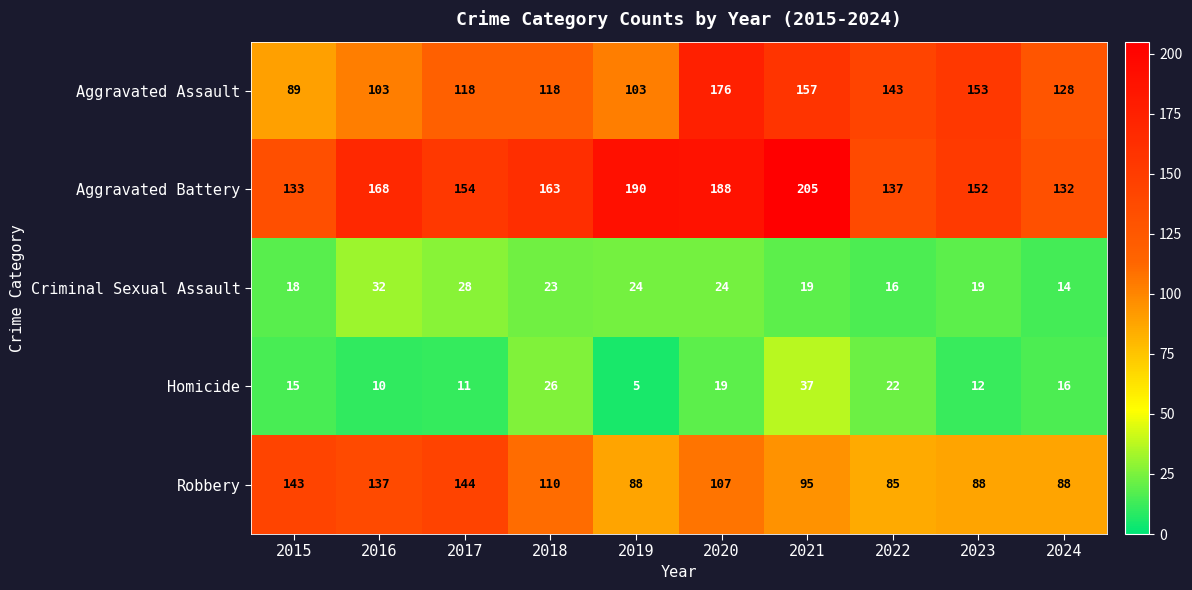

At 2018, list the series in order from largest to smallest.

Aggravated Battery, Aggravated Assault, Robbery, Homicide, Criminal Sexual Assault